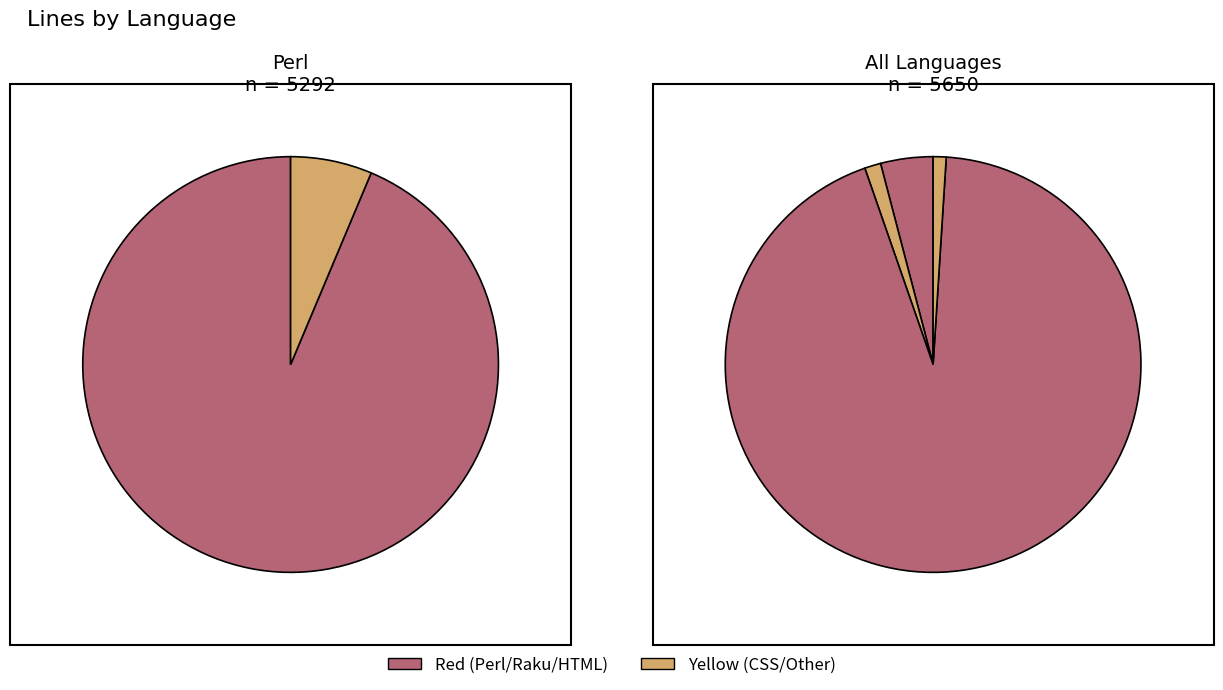

Is it true that Raku is 11% of the pie?

False